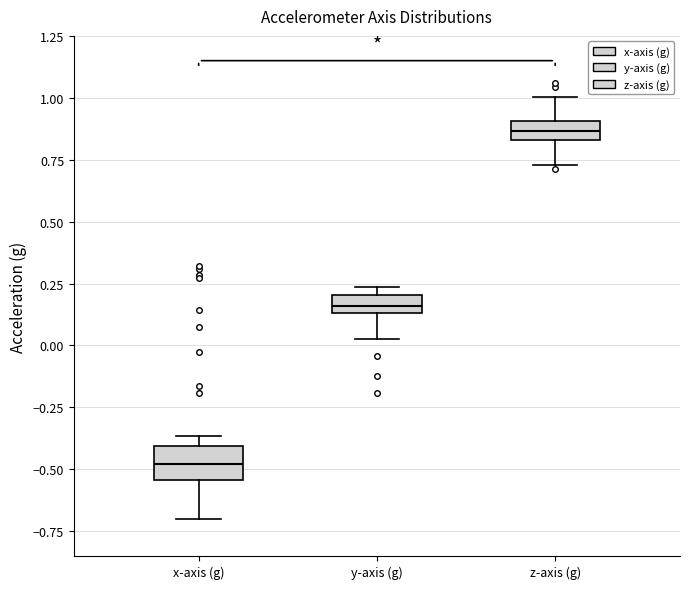

Comparing the boxes themselves (not the whiskers), which one is the tallest?

x-axis (g)